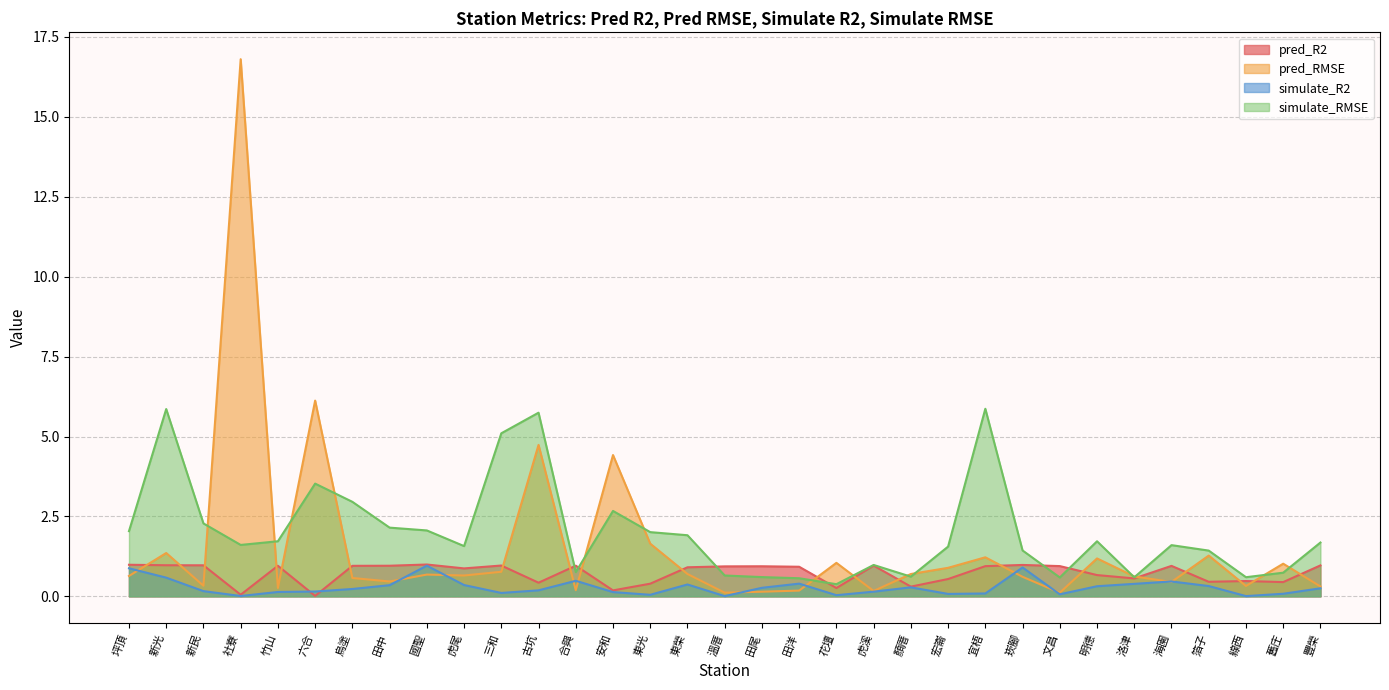

What is the label of the 15th point from the left?

東光